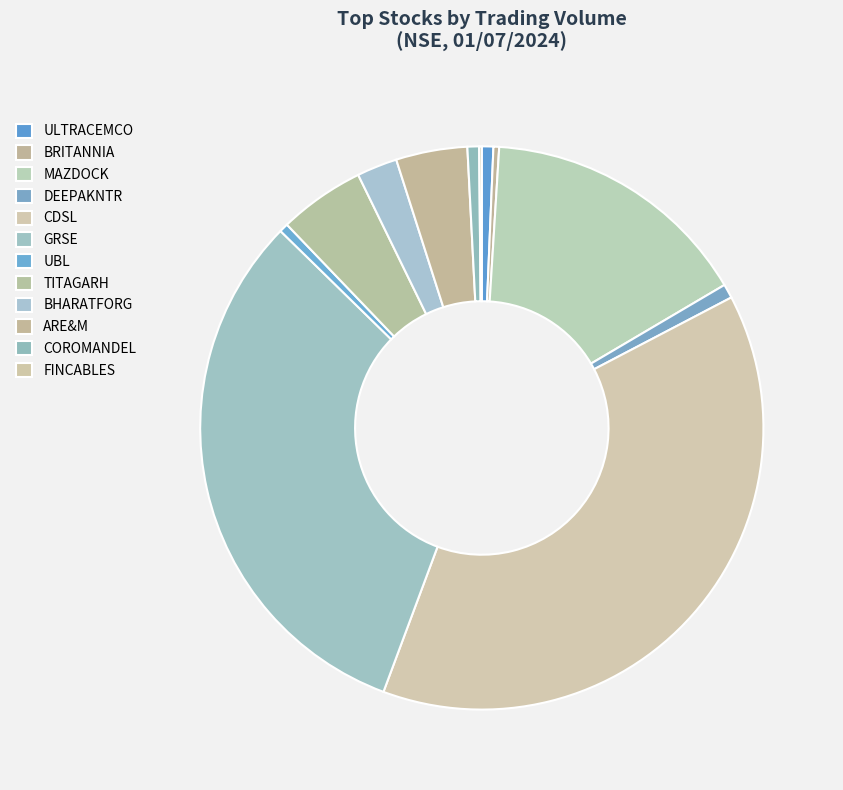

What is the smallest slice in the pie chart?

FINCABLES